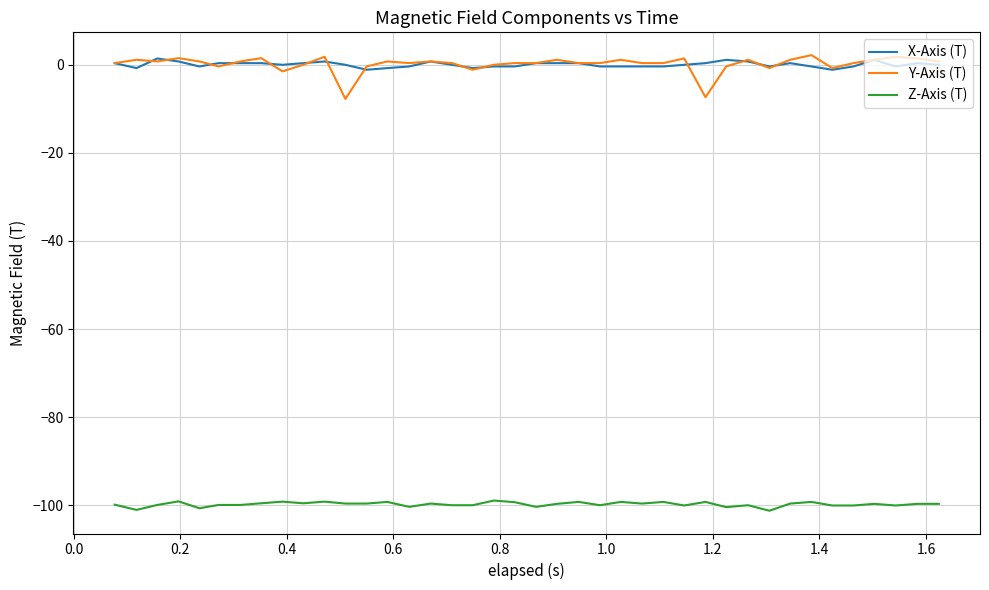

What is the minimum value shown in the chart?

-101.3